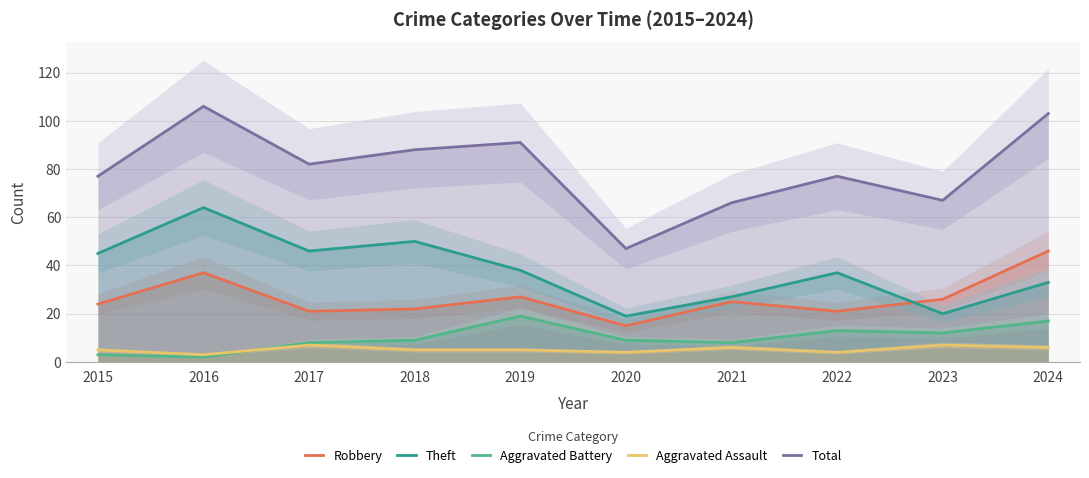

The value of Theft at 2016 is 96. True or false?

False